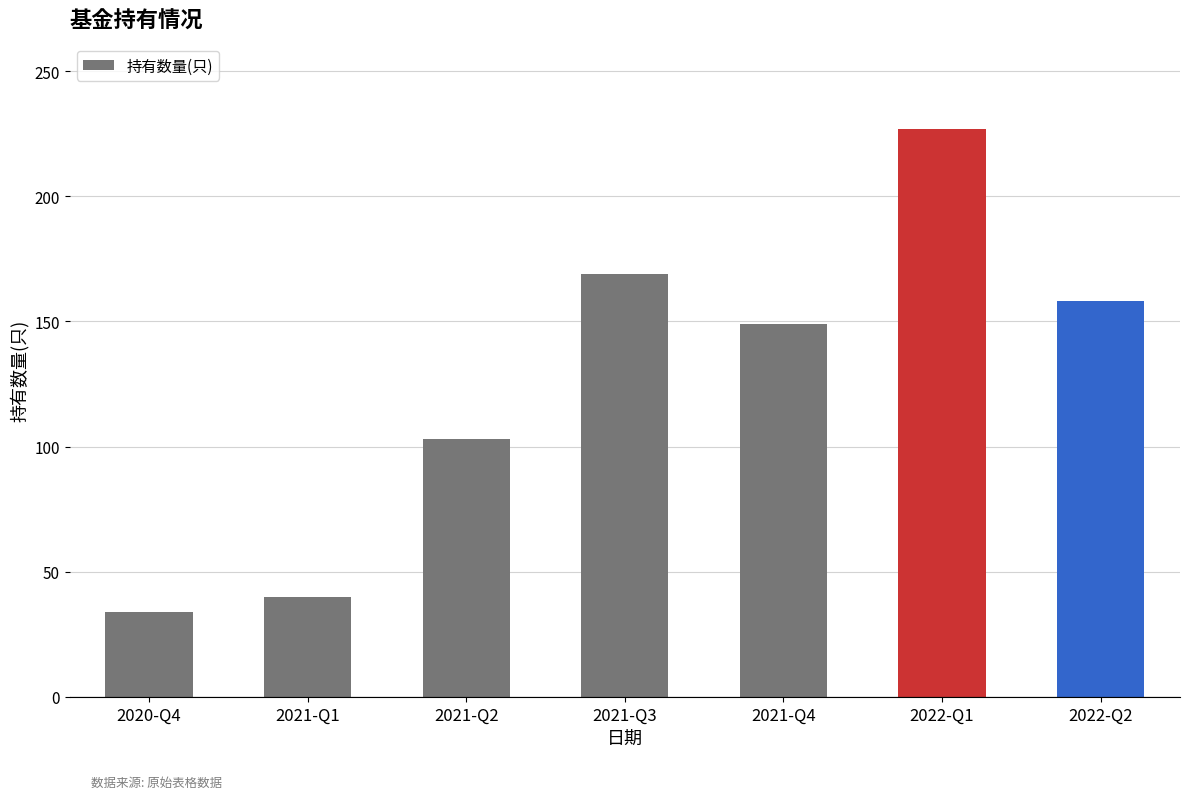

What is the difference between the values at 2021-Q2 and 2020-Q4?

69